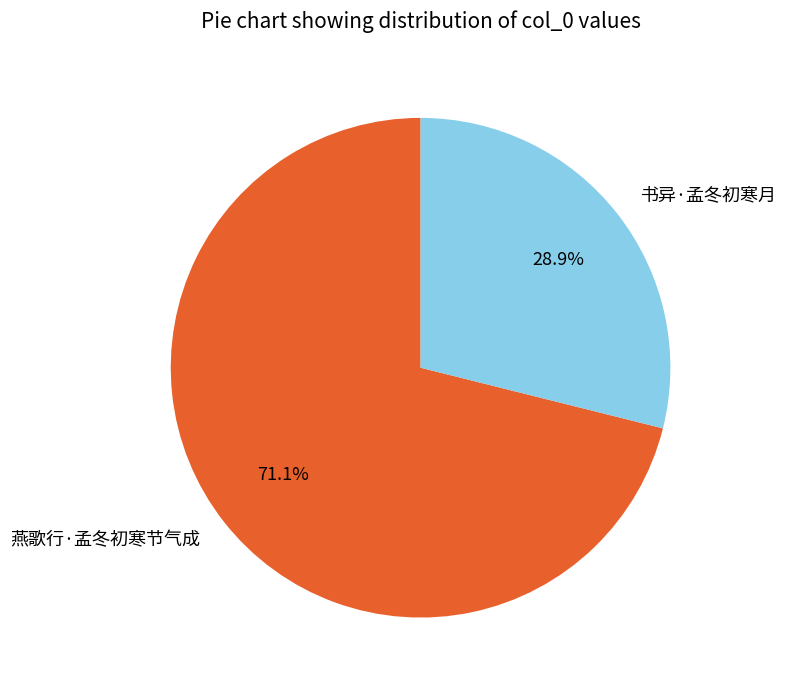

Which category has the biggest portion of the pie?

燕歌行·孟冬初寒节气成